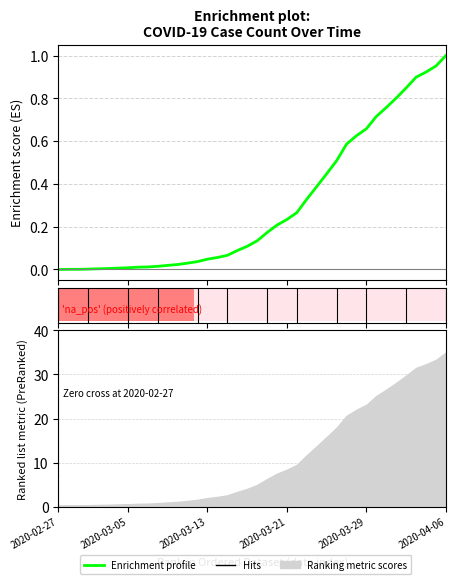

At which label is the value closest to 0?

2020-02-27